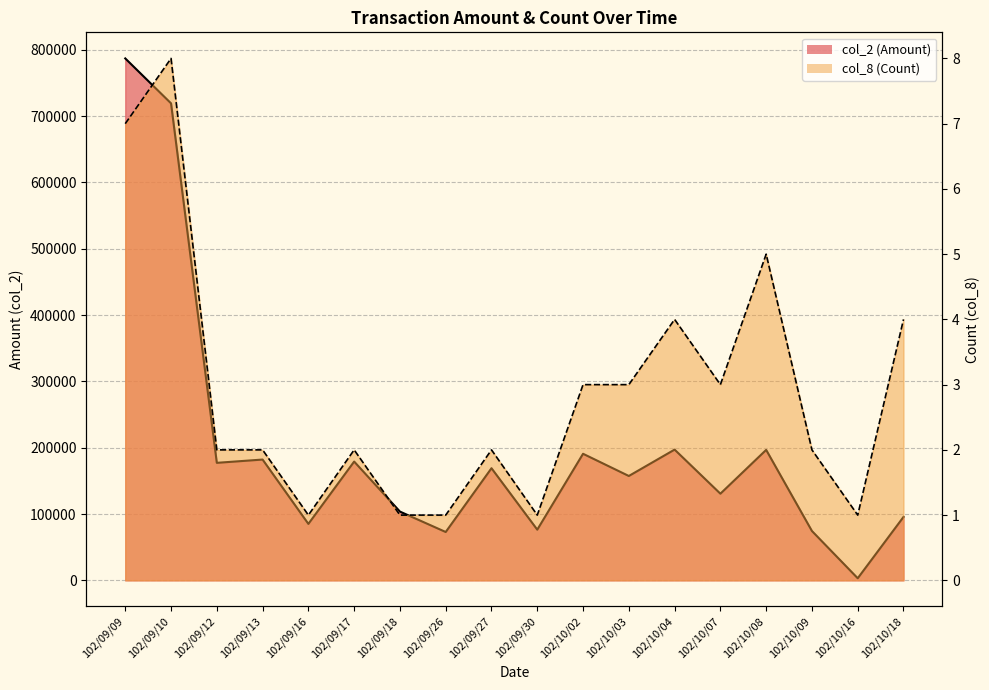

How many values in the col_8 series exceed 2?

8